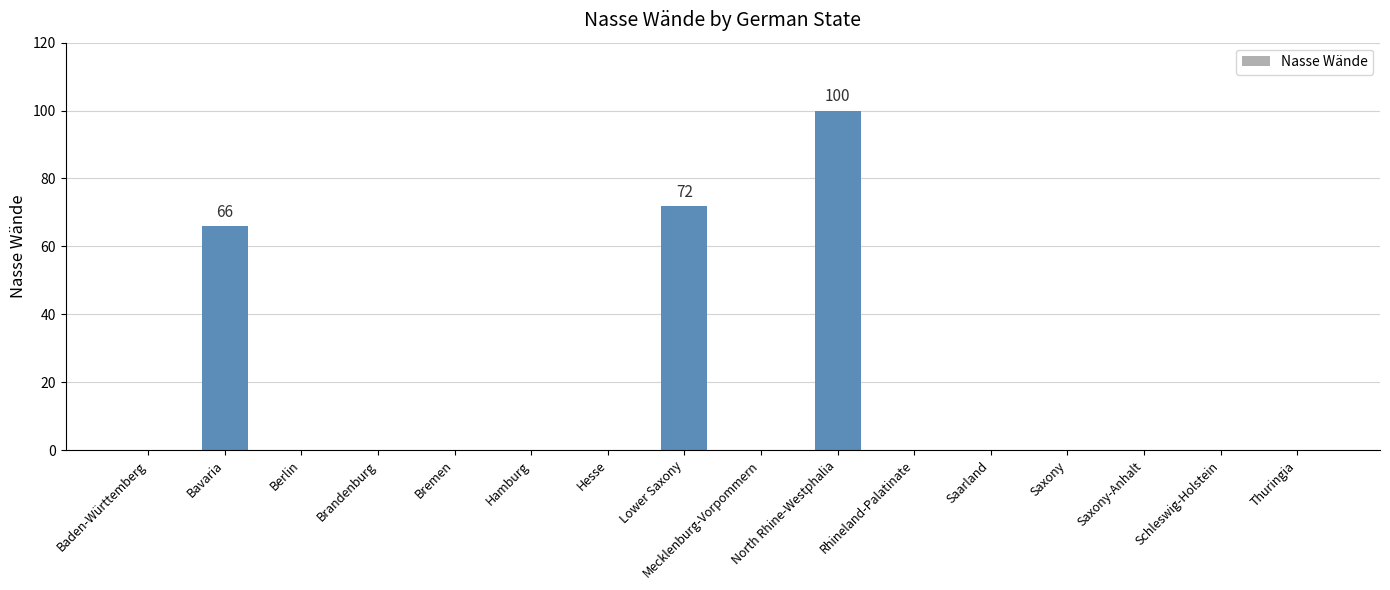

What is the sum of all values?

238